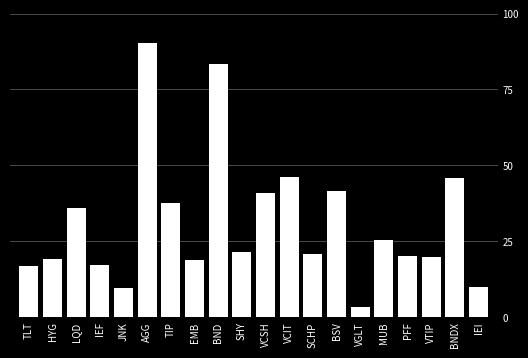

What is the label of the 19th bar from the right?

HYG